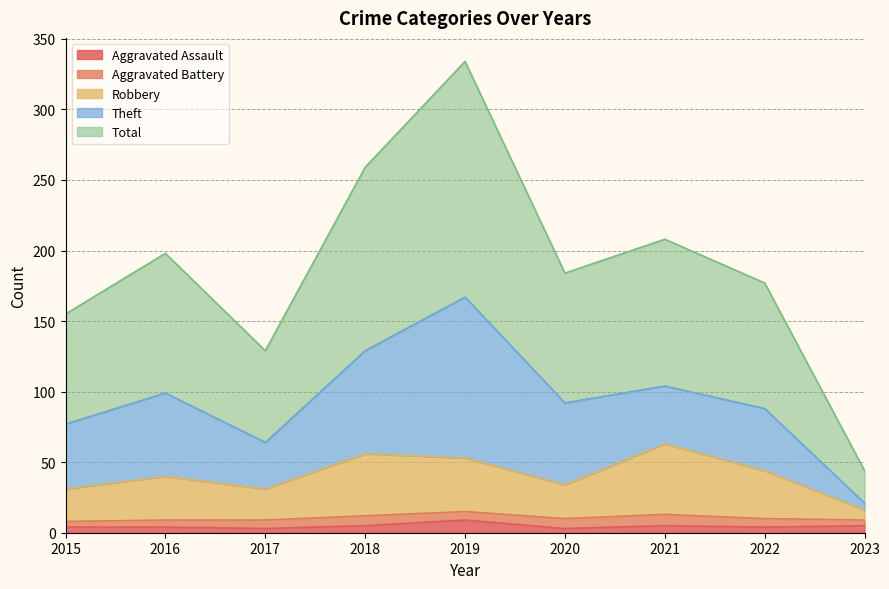

Does the chart display data point markers on the line(s)?

No